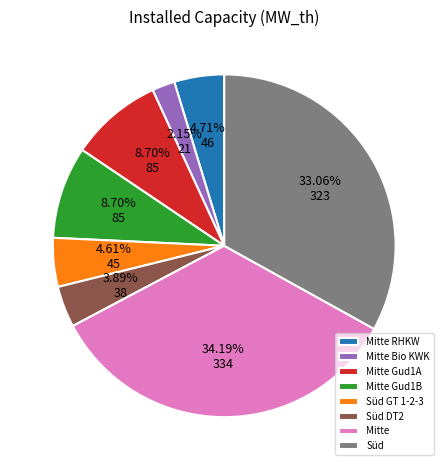

Which category has the biggest portion of the pie?

Mitte